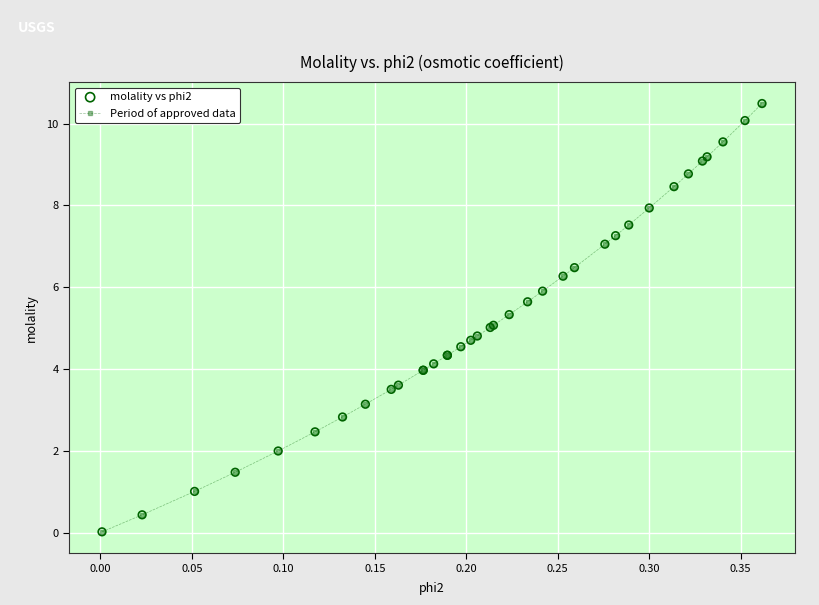

What is the maximum value shown in the chart?

10.5